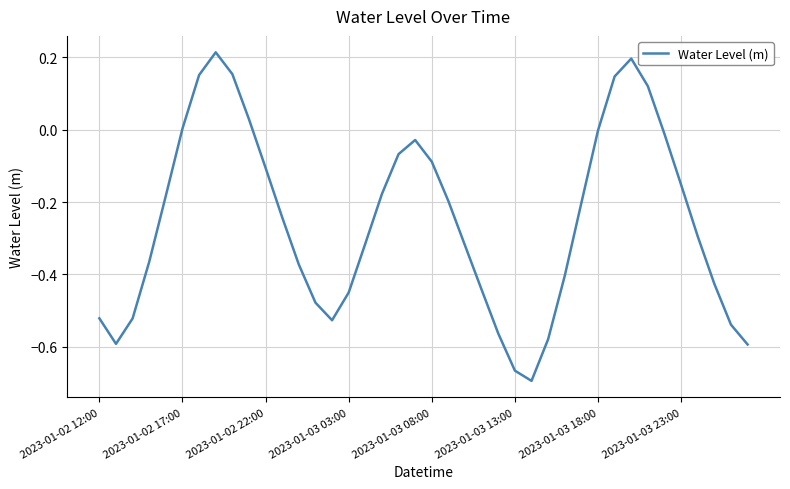

What is the difference between the maximum and minimum values?

0.9